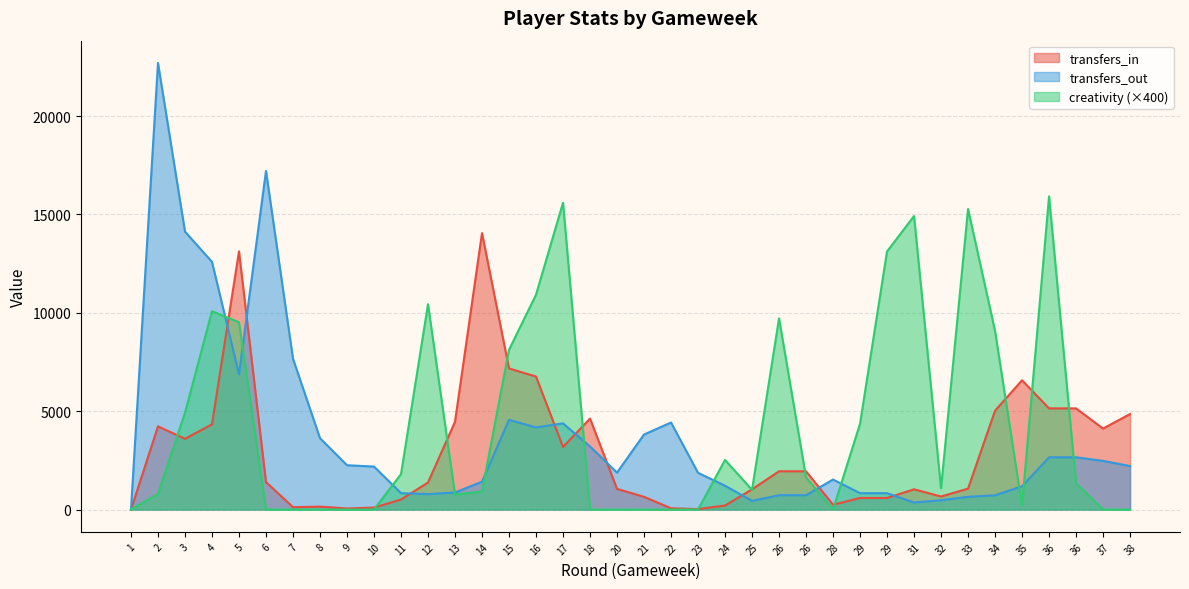

The value of transfers_out at 23 is 3324.3. True or false?

False